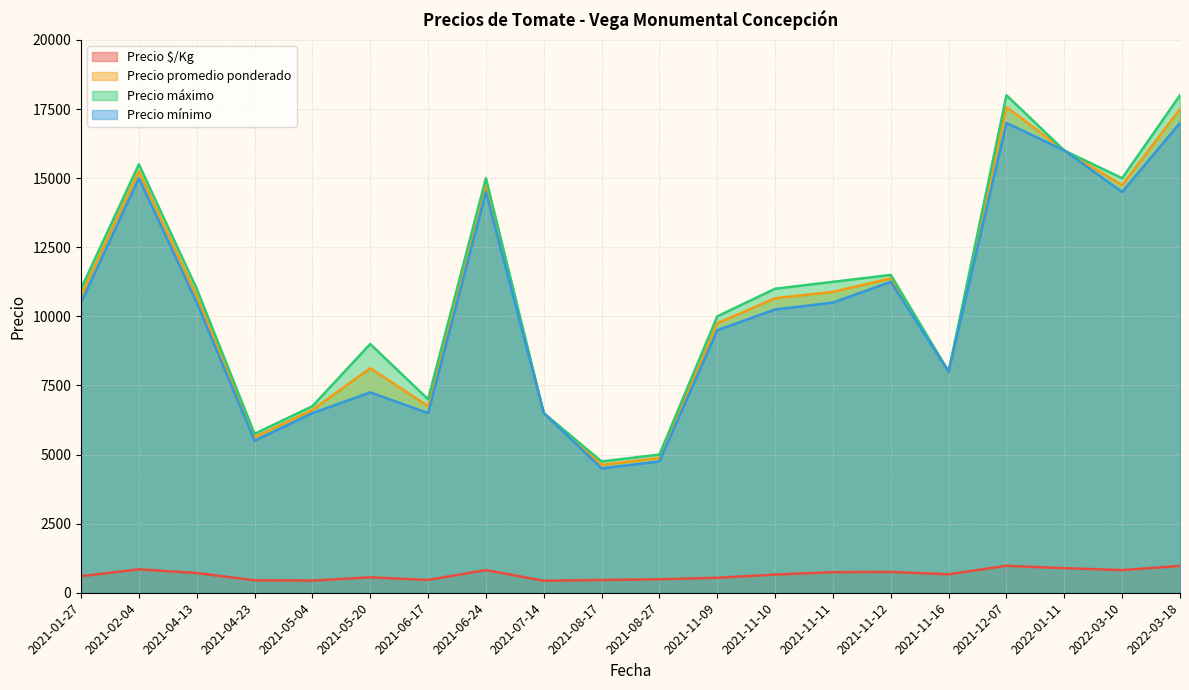

What is the label of the 38th point from the left?

2022-03-10